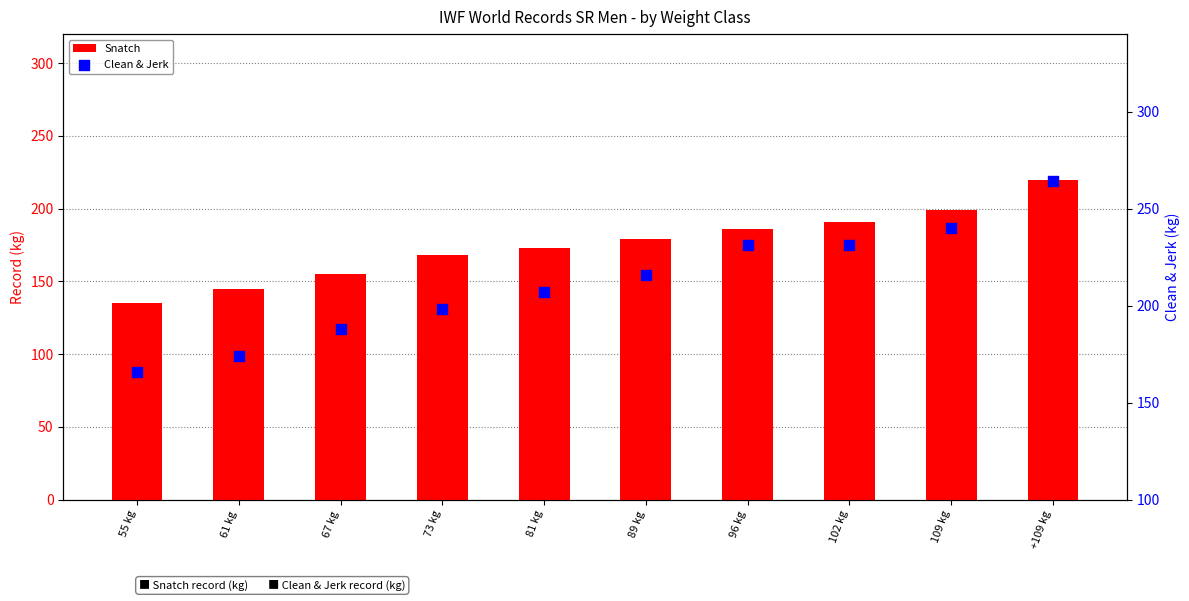

Is the value of Snatch at 55 kg greater than the value of Clean & Jerk at 67 kg?

No